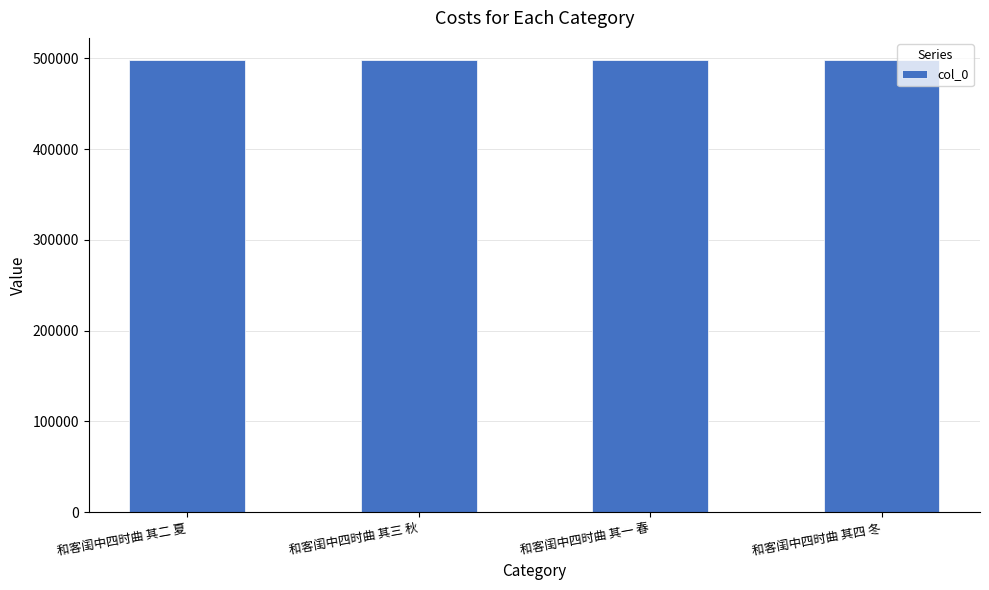

Count the values in the range 497584 to 497586.

3